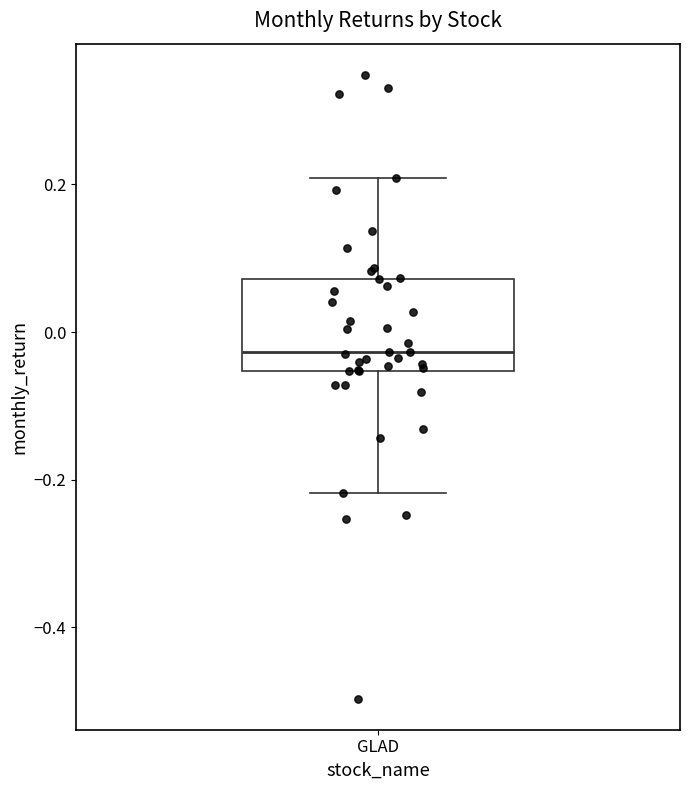

Read this box plot against the y-axis: the position of the median line, the range covered by the box, and the ends of both whiskers. The values are not printed on the chart, so give them approximately, as read against the axis.

median -0.02, box -0.06 to 0.08, whiskers -0.22 to 0.20